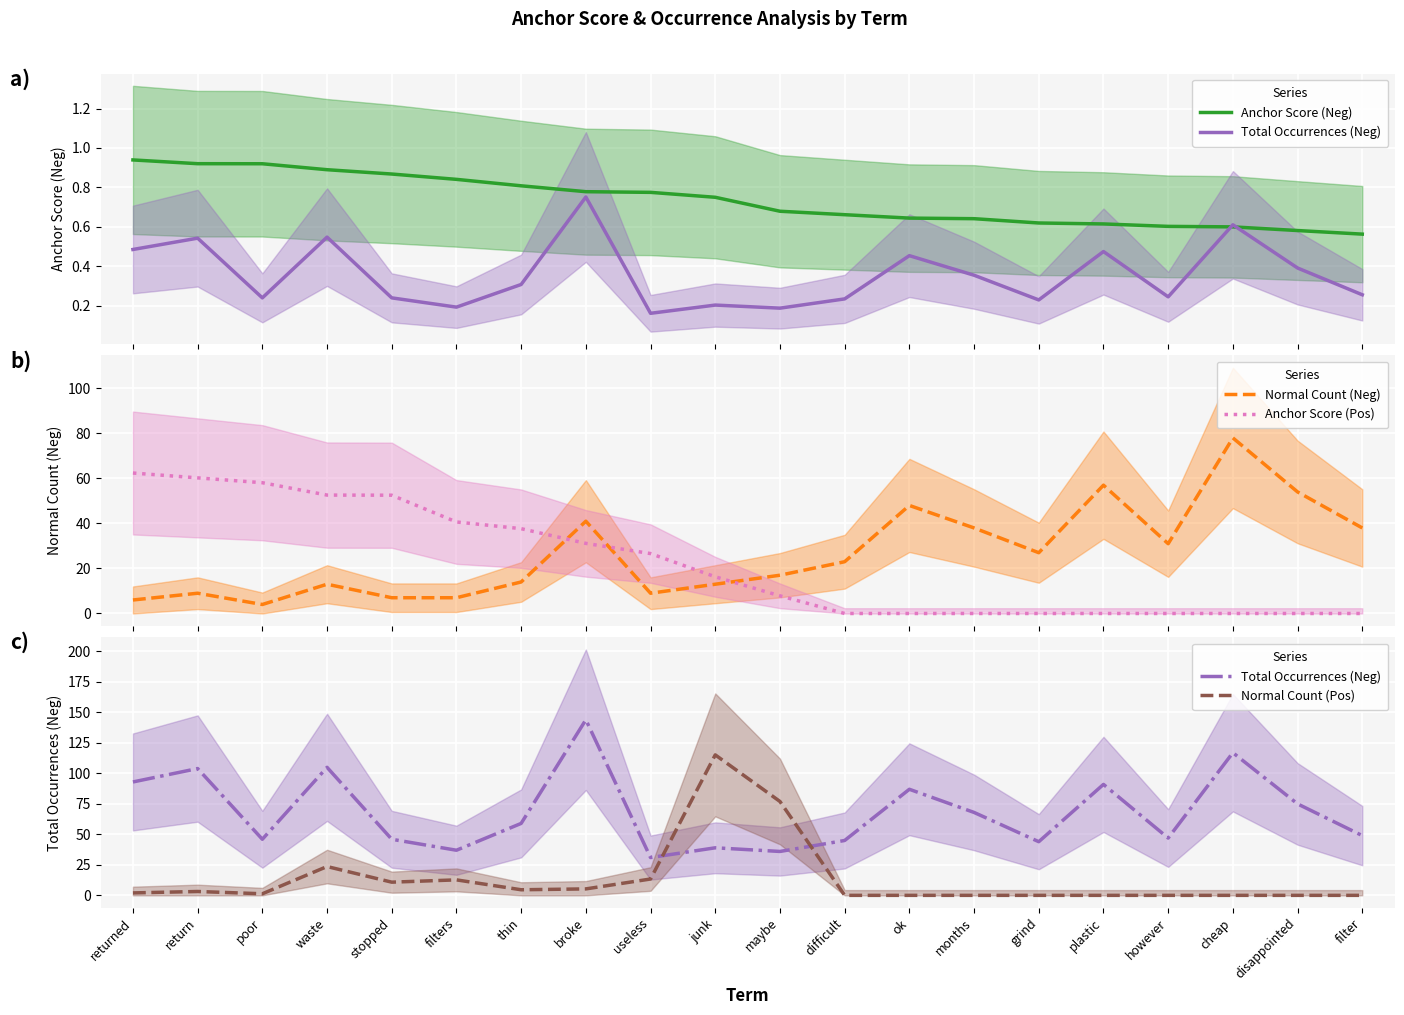

Reading left to right, what are all the values shown in this chart?

Anchor Score (Neg): returned=0.9	return=0.9	poor=0.9	waste=0.9	stopped=0.9	filters=0.8	thin=0.8	broke=0.8	useless=0.8	junk=0.8	maybe=0.7	difficult=0.7	ok=0.6	months=0.6	grind=0.6	plastic=0.6	however=0.6	cheap=0.6	disappointed=0.6	filter=0.6
Total Occurrences (Neg): returned=93.0	return=104.0	poor=46.0	waste=105.0	stopped=46.0	filters=37.0	thin=59.0	broke=144.0	useless=31.0	junk=39.0	maybe=36.0	difficult=45.0	ok=87.0	months=68.0	grind=44.0	plastic=91.0	however=47.0	cheap=117.0	disappointed=75.0	filter=49.0
Normal Count (Neg): returned=6.0	return=9.0	poor=4.0	waste=13.0	stopped=7.0	filters=7.0	thin=14.0	broke=41.0	useless=9.0	junk=13.0	maybe=17.0	difficult=23.0	ok=48.0	months=38.0	grind=27.0	plastic=57.0	however=31.0	cheap=78.0	disappointed=54.0	filter=38.0
Anchor Score (Pos): returned=62.4	return=60.3	poor=58.1	waste=52.6	stopped=52.5	filters=40.7	thin=37.7	broke=31.1	useless=26.6	junk=16.3	maybe=7.8	difficult=0.0	ok=0.0	months=0.0	grind=0.0	plastic=0.0	however=0.0	cheap=0.0	disappointed=0.0	filter=0.0
Normal Count (Pos): returned=2.0	return=3.2	poor=1.3	waste=23.6	stopped=10.8	filters=12.7	thin=4.6	broke=5.3	useless=13.4	junk=115.2	maybe=77.0	difficult=0.0	ok=0.0	months=0.0	grind=0.0	plastic=0.0	however=0.0	cheap=0.0	disappointed=0.0	filter=0.0